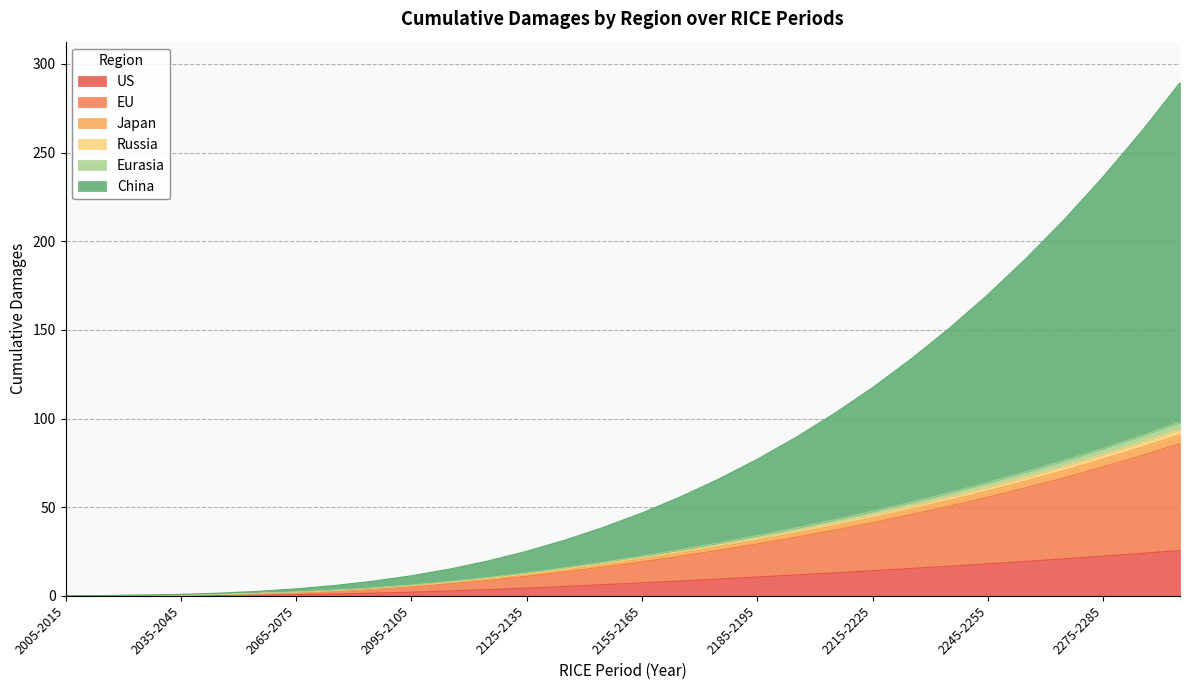

Is it true that US equals 0.7 at 2065-2075?

True